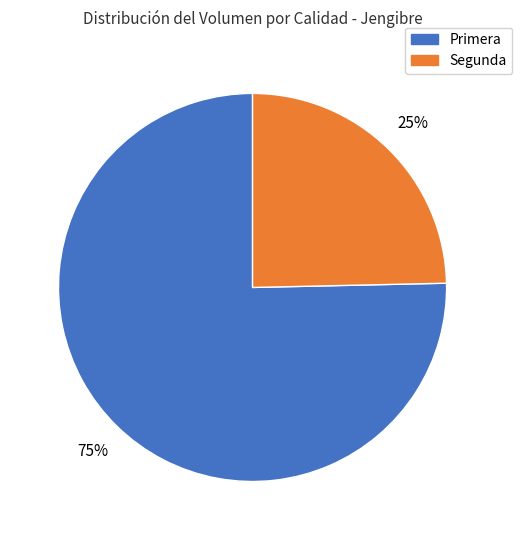

Rank the categories by value from highest to lowest.

Primera, Segunda